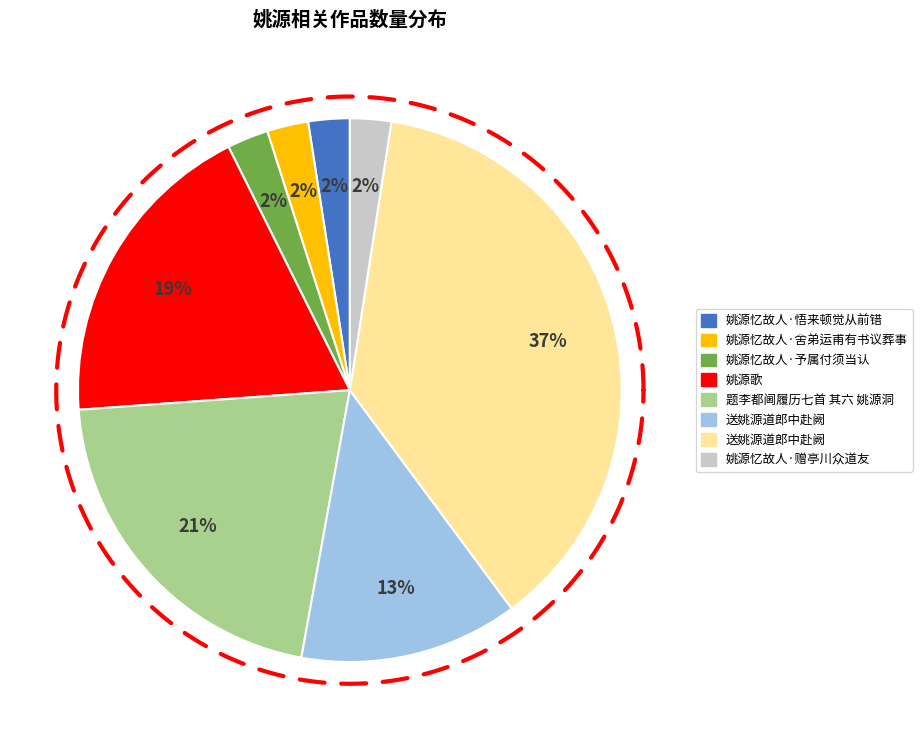

True or false: 送姚源道郎中赴阙 accounts for 25% of the total.

False